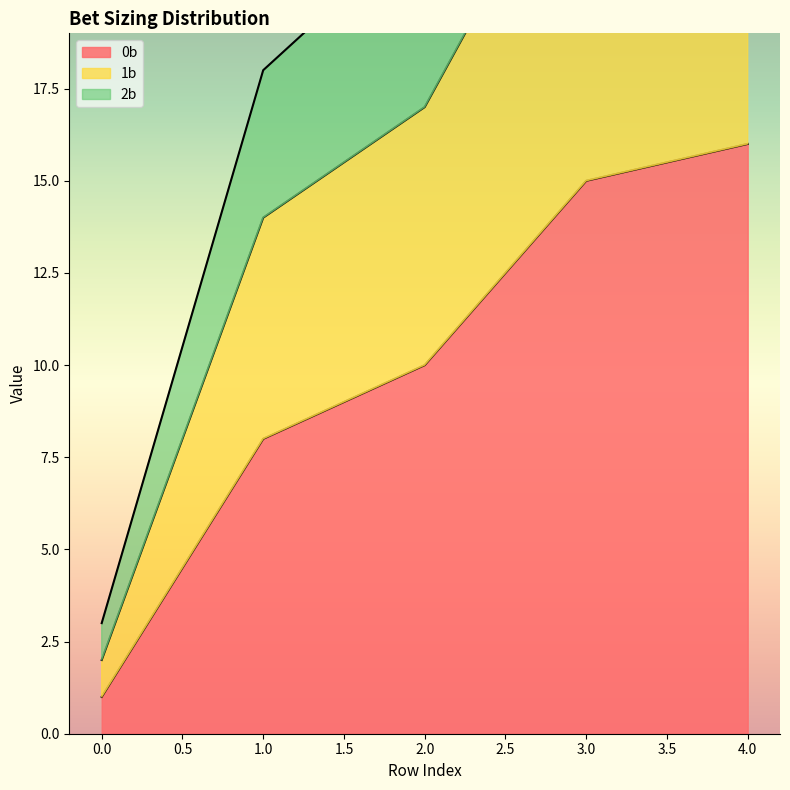

Which series has the largest total across all categories?

2b